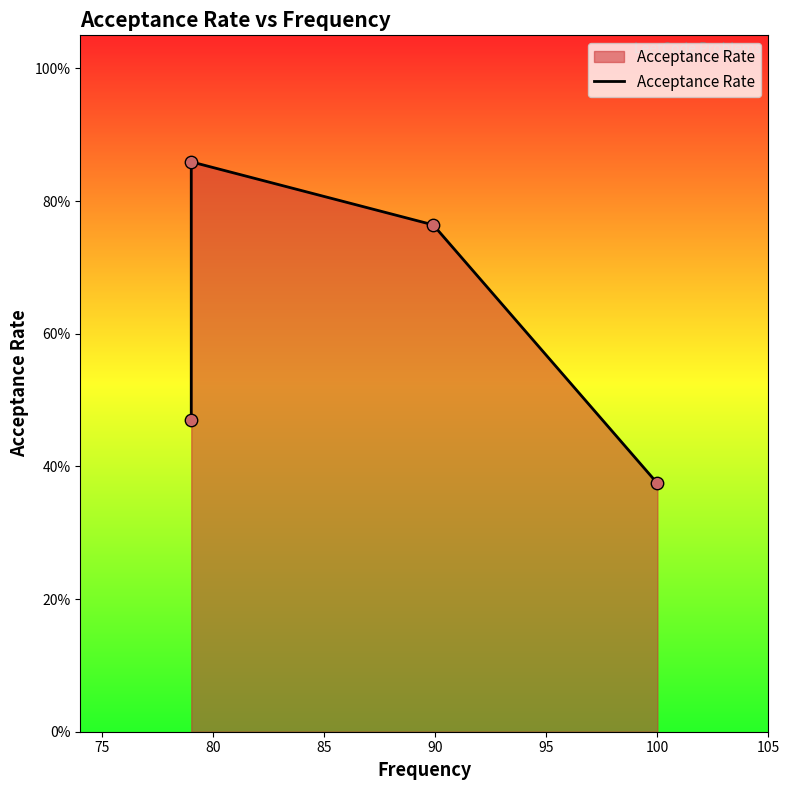

What is the change in value from 80 to 85?

-0.4